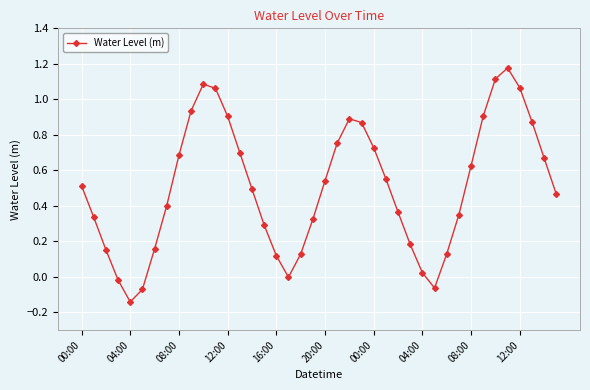

What is the difference between the maximum and minimum values?

1.3